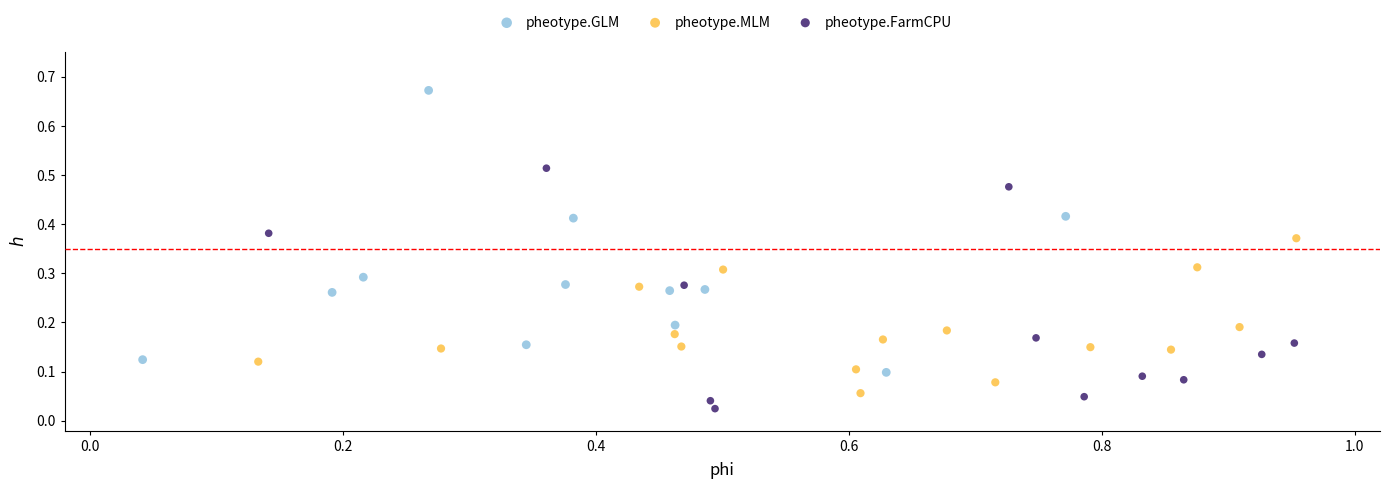

What are all the series names shown in the legend?

pheotype.GLM, pheotype.MLM, pheotype.FarmCPU